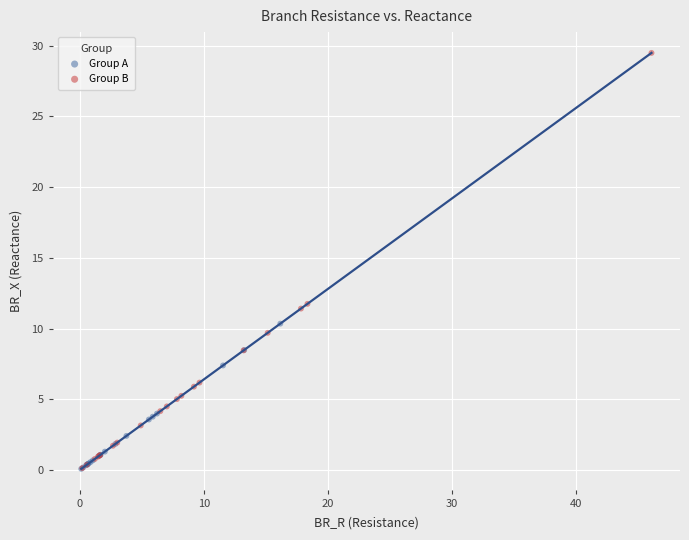

Which series contains the highest Y value?

Group B